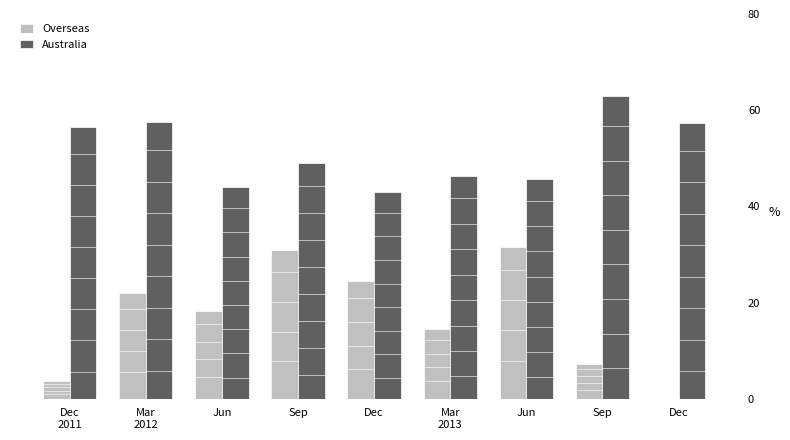

What is the label of the 9th bar from the right?

Dec
2011